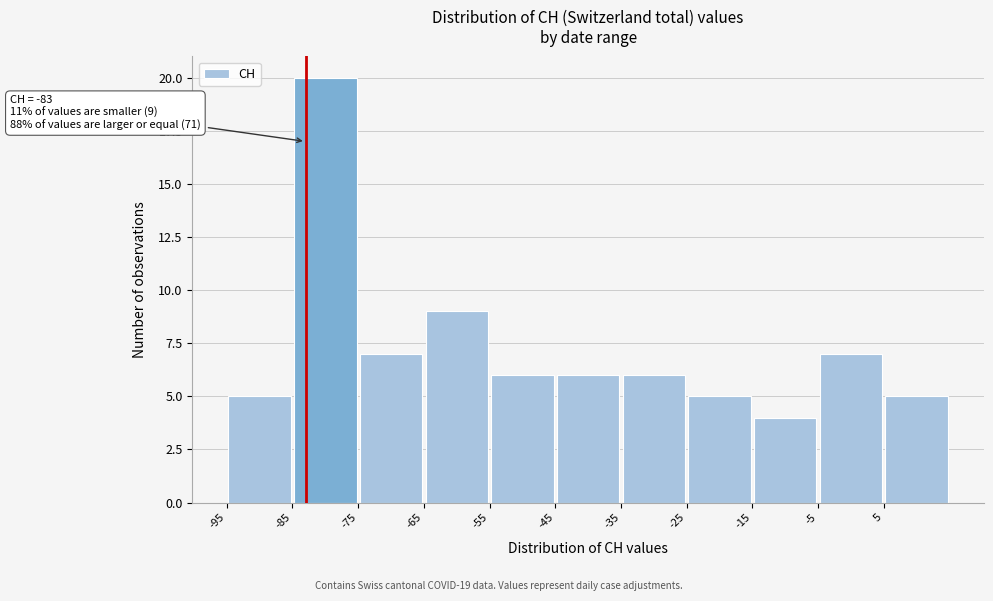

Over which range of the x-axis is the bar tallest?

-85 to -75